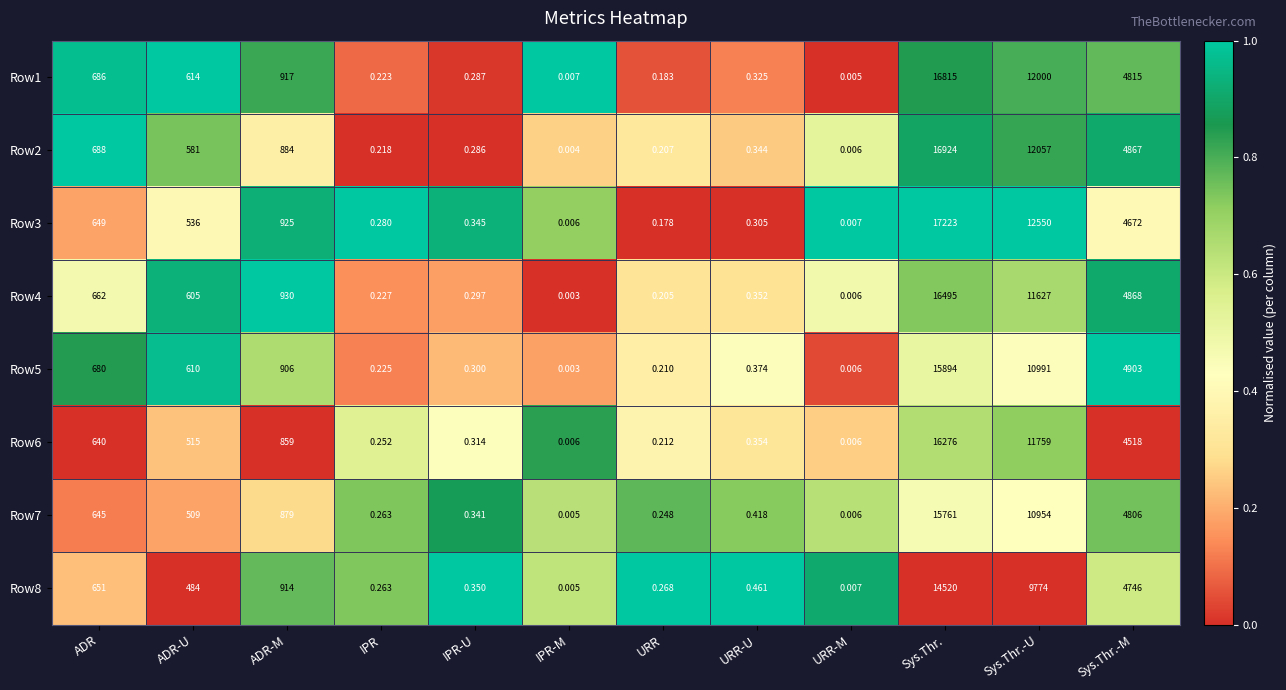

Which series has the largest total across all categories?

Row3